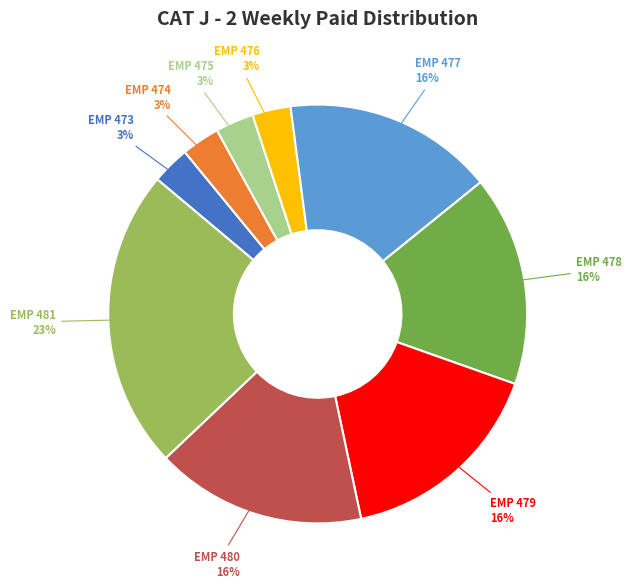

To the nearest percent, what is the difference between the largest and smallest slice percentages?

20%